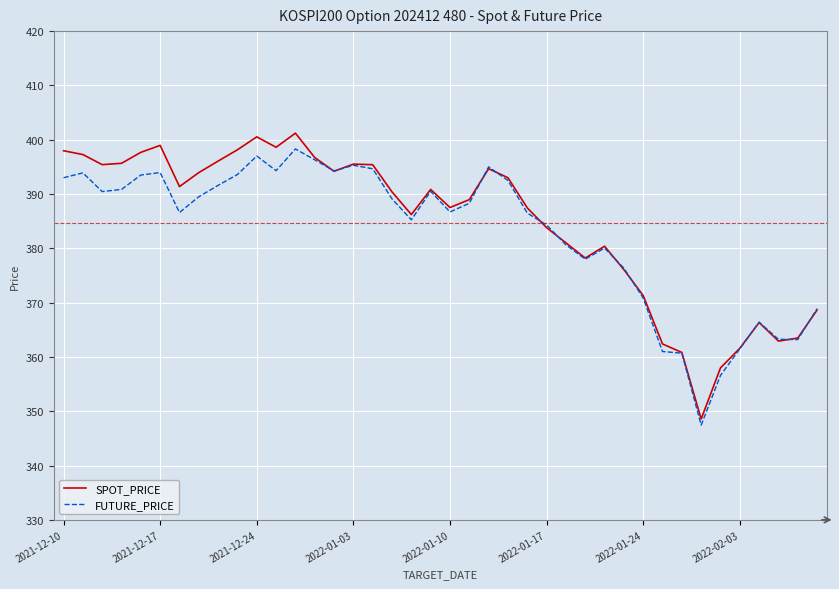

Which series has the largest range (max minus min)?

SPOT_PRICE